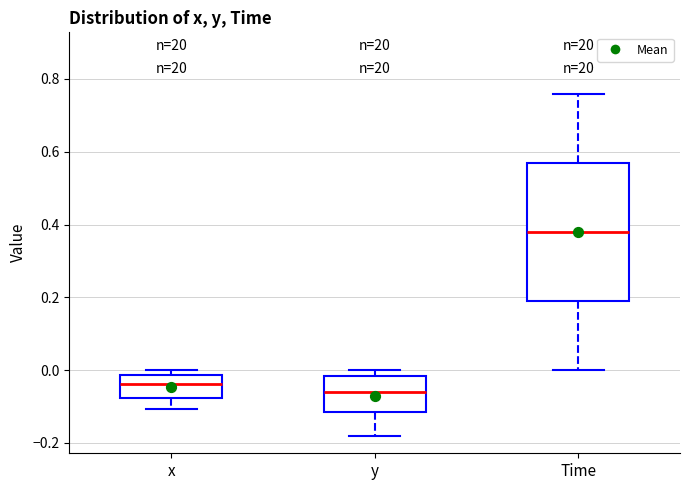

Which box's median line is the highest?

Time